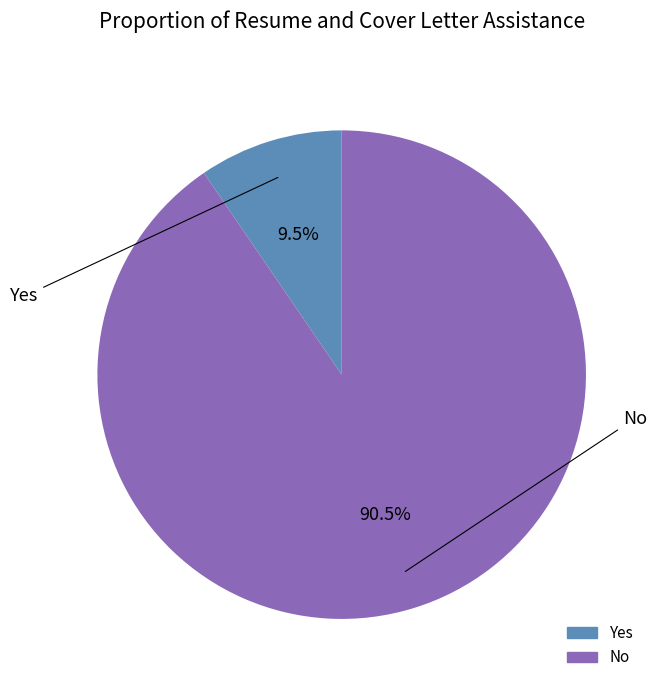

Which has a higher value, No or Yes?

No